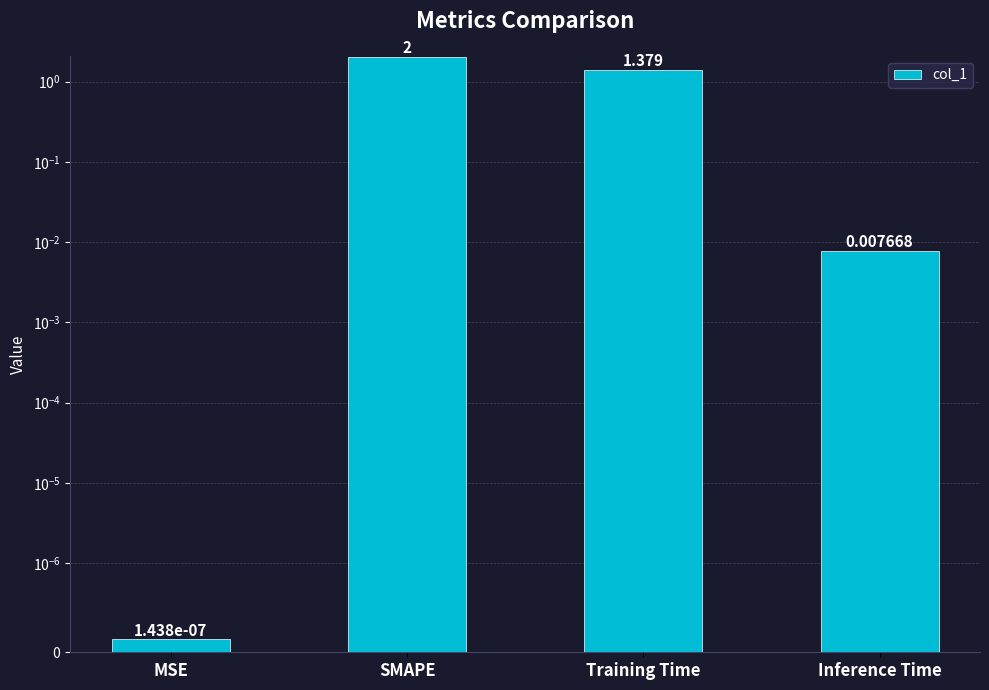

List the labels in order of value, largest first.

SMAPE, Training Time, Inference Time, MSE